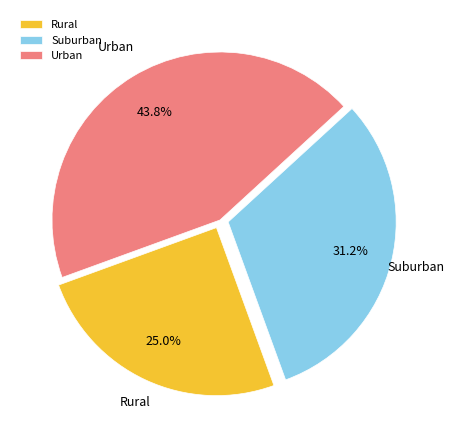

What is the largest slice in the pie chart?

Urban